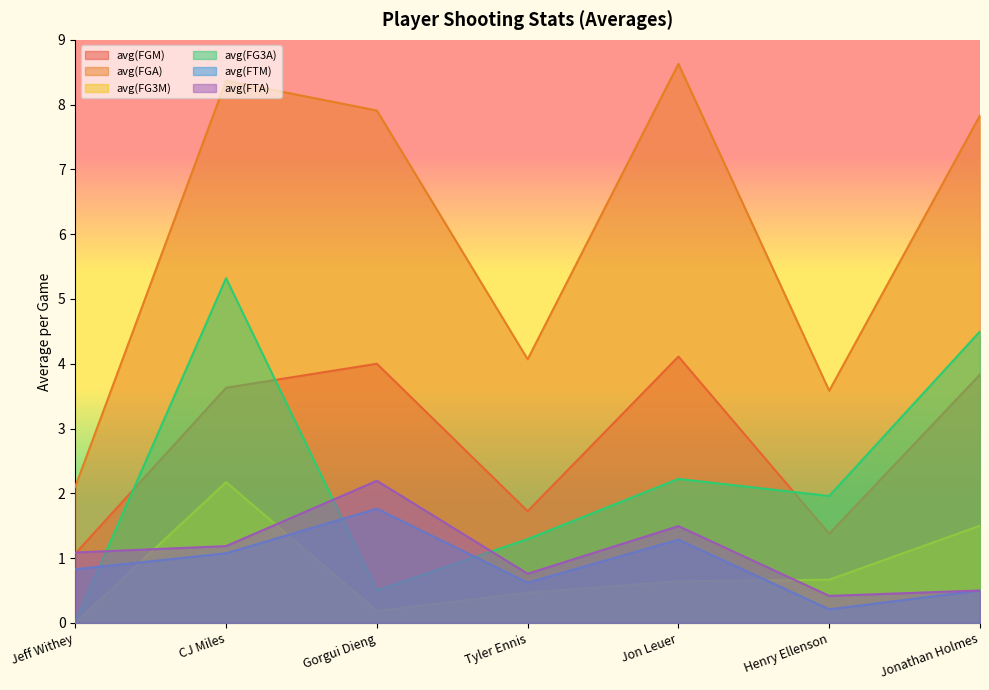

How many lines are shown in the chart?

6